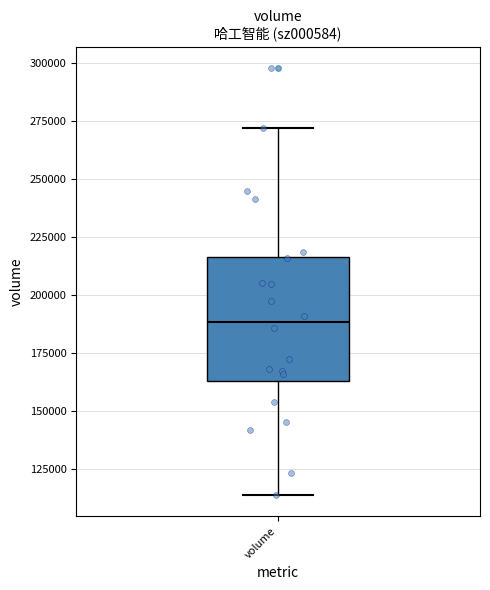

Where is the lower edge of the box for volume on the y-axis? The values are not printed on the chart, so give them approximately, as read against the axis.

165000